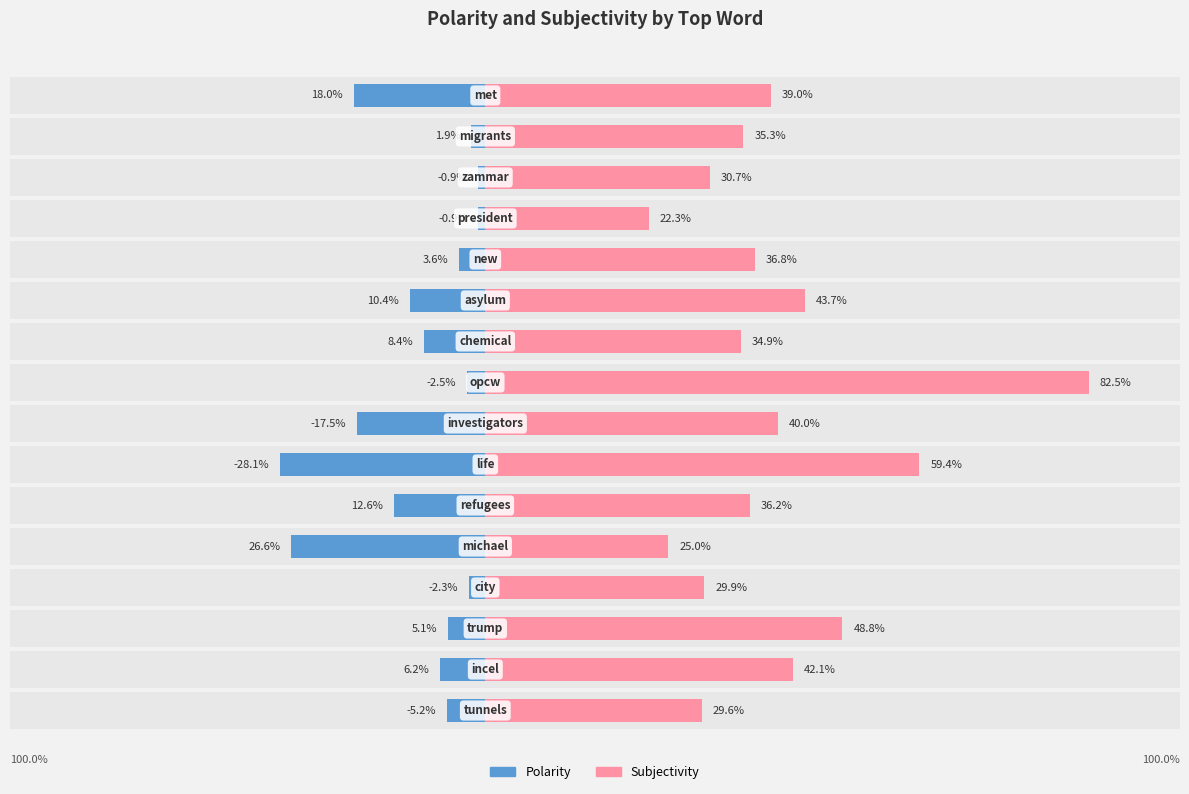

Between 9 and 10, which is larger?

10